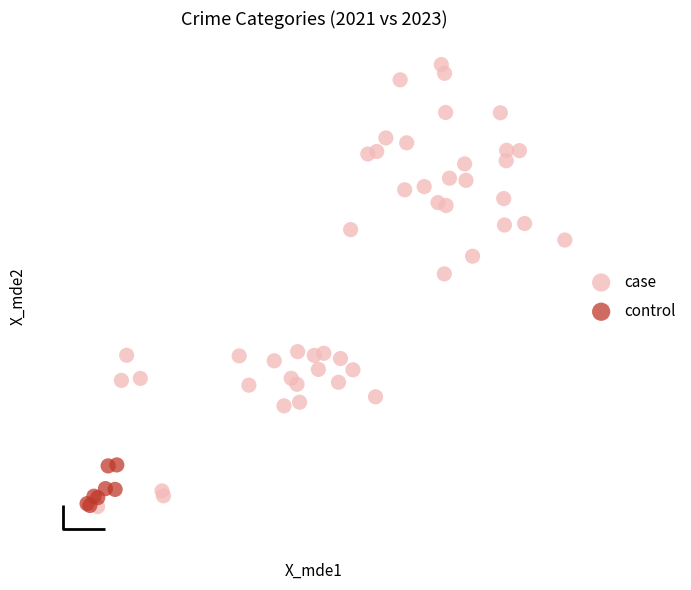

Which series contains the highest Y value?

case